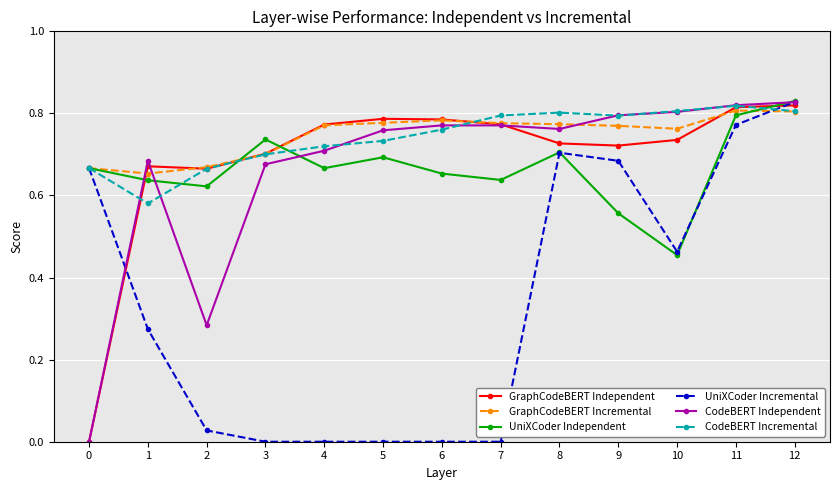

True or false: CodeBERT Incremental has a value of 0.4 at 11.

False